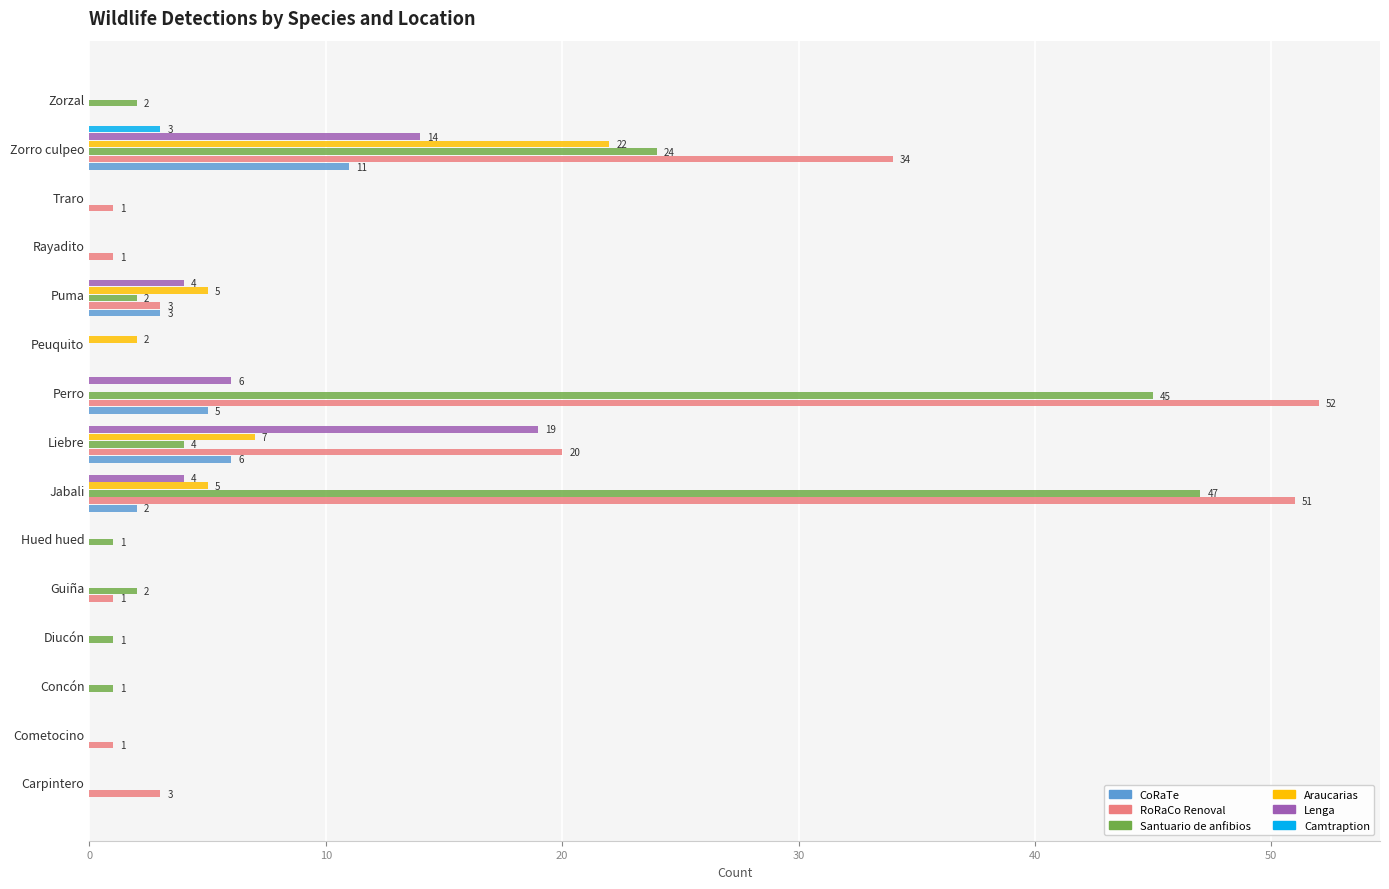

How many categories are shown in the chart?

15